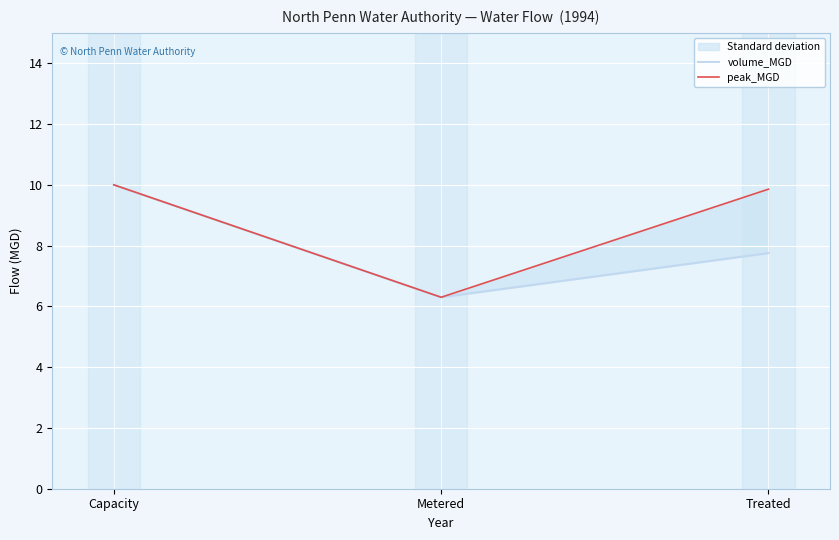

What is the difference between the maximum and minimum values in the peak_MGD series?

3.7